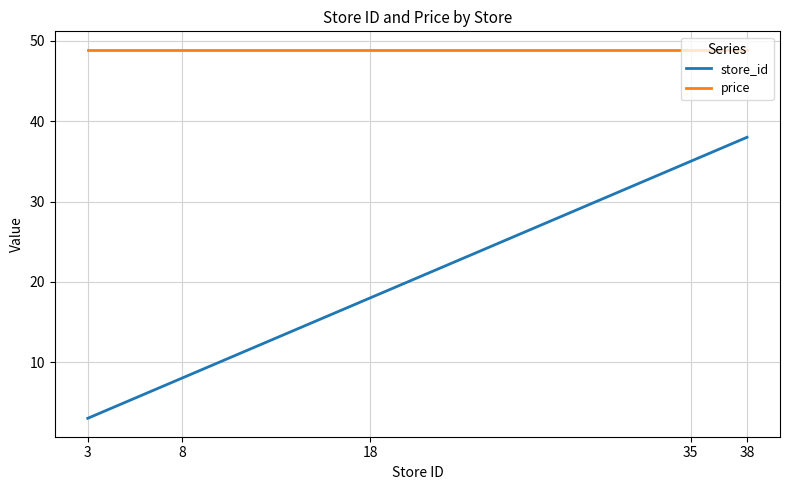

True or false: store_id has more than 1 interior local peaks.

False